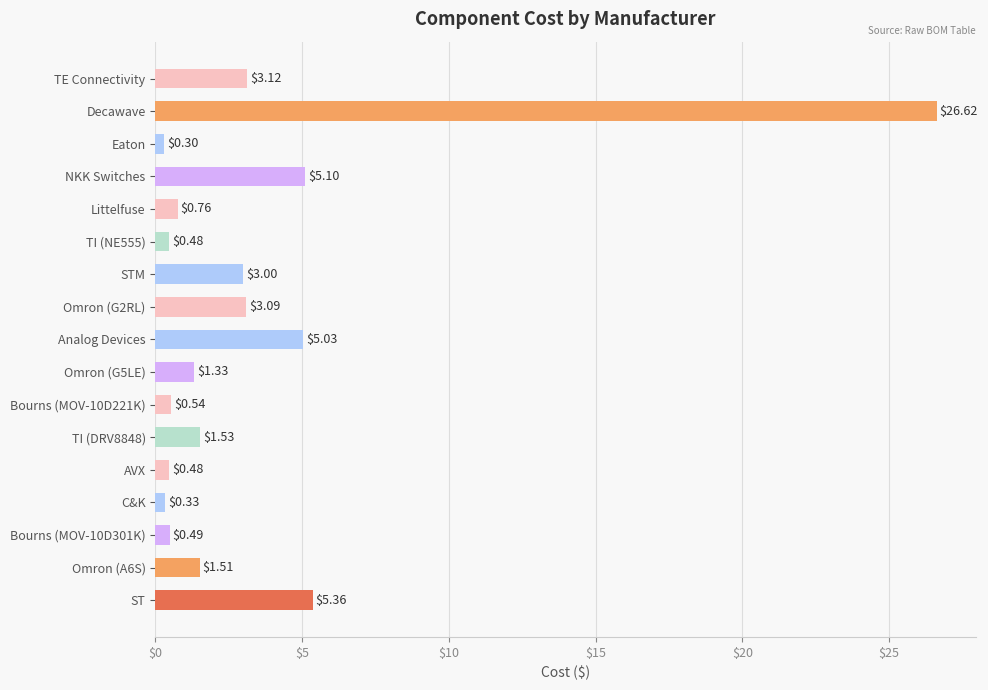

What is the label of the 14th bar from the bottom?

NKK Switches